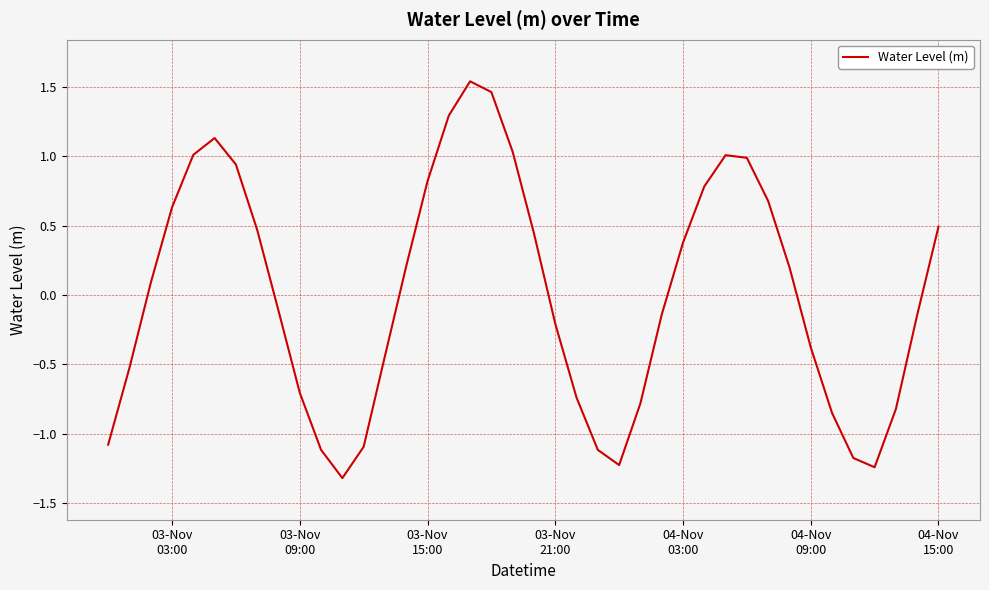

How many categories are shown in the chart?

40